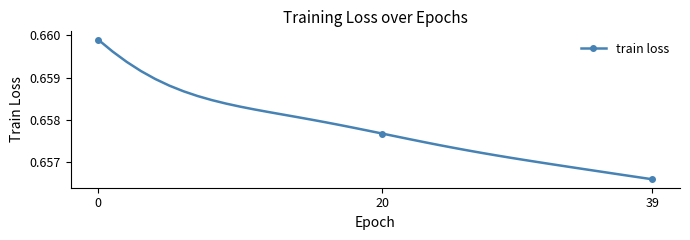

What is the sum of all values?

26.3